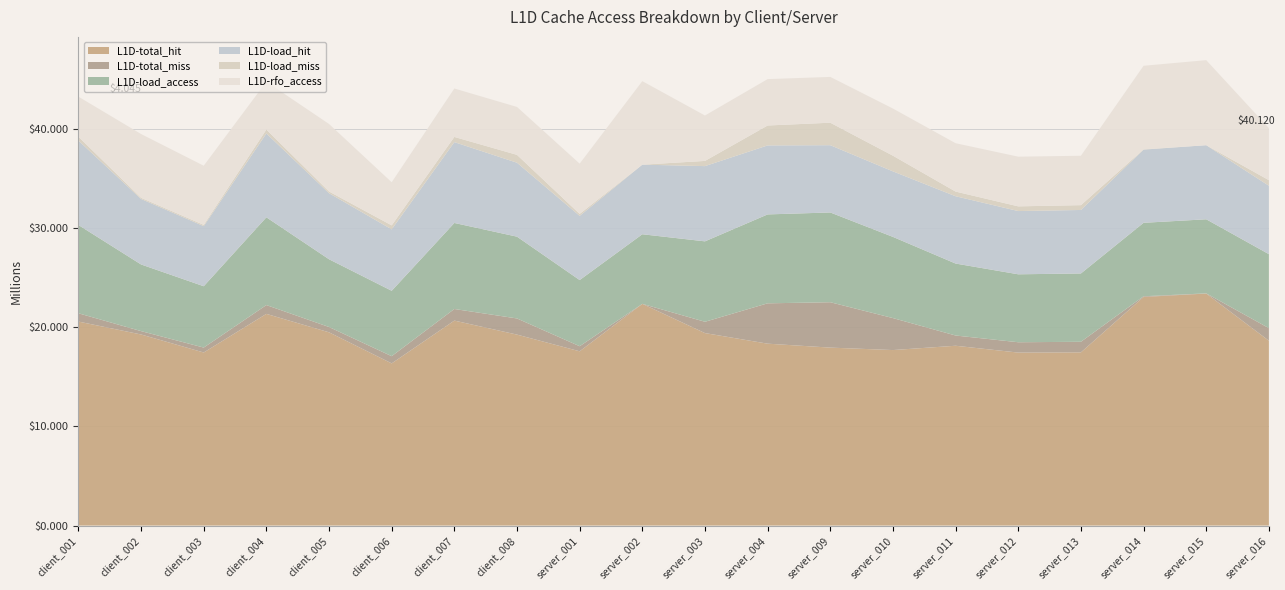

Reading left to right, list all the values displayed in this chart.

L1D-total_hit: 20591291	19287682	17468250	21367148	19504581	16368662	20689115	19274094	17589844	22377783	19427538	18360138	17961650	17714910	18149813	17459278	17481914	23073986	23418914	18657044
L1D-total_miss: 836930	339659	496196	889384	536225	726900	1170694	1630265	511386	810	1141774	4072107	4580551	3226460	1032464	1044191	1068148	70866	17879	1269554
L1D-load_access: 8910306	6727803	6192022	8857257	6838190	6601810	8683985	8256251	6678138	7025637	8118265	8974806	9060476	8195605	7264352	6858136	6895994	7414653	7477985	7468146
L1D-load_hit: 8519702	6612201	6066391	8463511	6667466	6200136	8159398	7463734	6478207	7025263	7594345	6964064	6790445	6614042	6793881	6383437	6408174	7387833	7477456	6905214
L1D-load_miss: 390604	115602	125631	393746	170724	401674	524587	792517	199931	374	523920	2010742	2270031	1581563	470471	474699	487820	26820	529	562932
L1D-rfo_access: 4045213	6438421	5971445	4830509	6816391	4353239	4888058	4836491	5071814	8427558	4583102	4681429	4621944	4758528	4880064	5014153	4985068	8435220	8584319	5256626